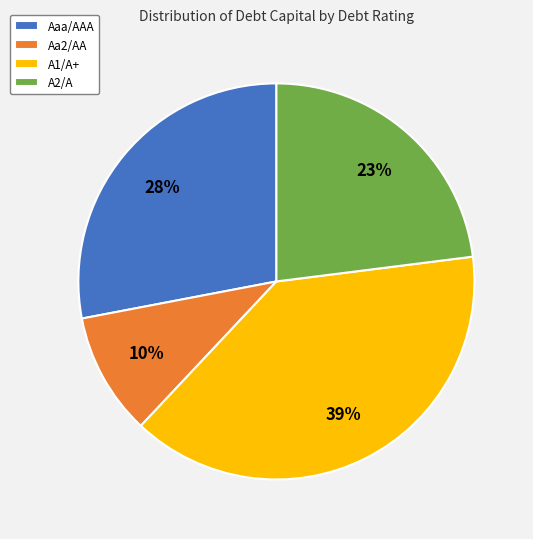

Which slice is the smallest?

Aa2/AA